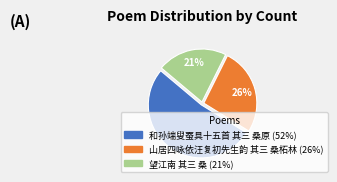

Does 山居四咏依汪复初先生韵 其三 桑柘林 account for over 50% of the chart?

No